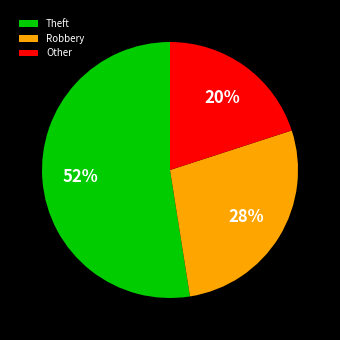

Do Theft and Robbery together represent more than half of the pie?

Yes